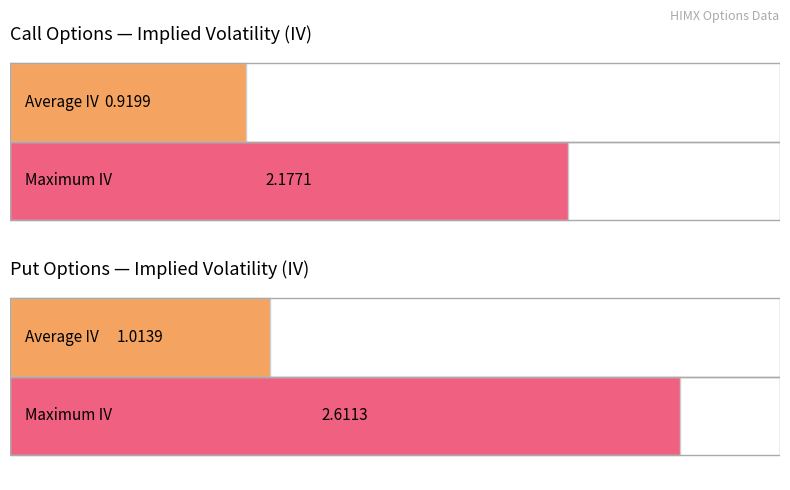

Read the Call IV value at 3.

2.2